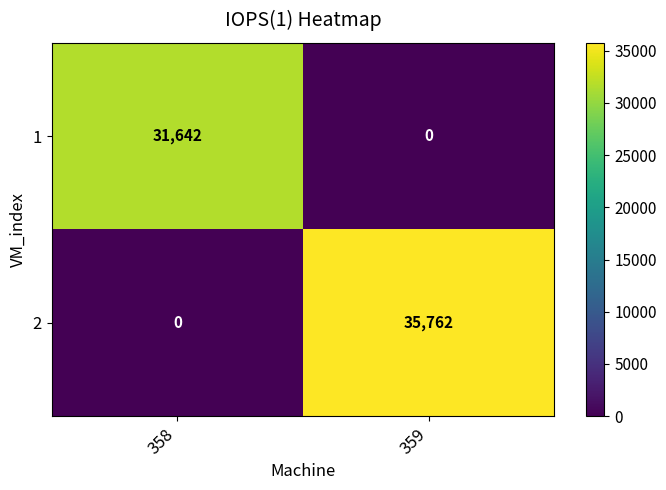

How many values in the 1 series are below 31642?

1